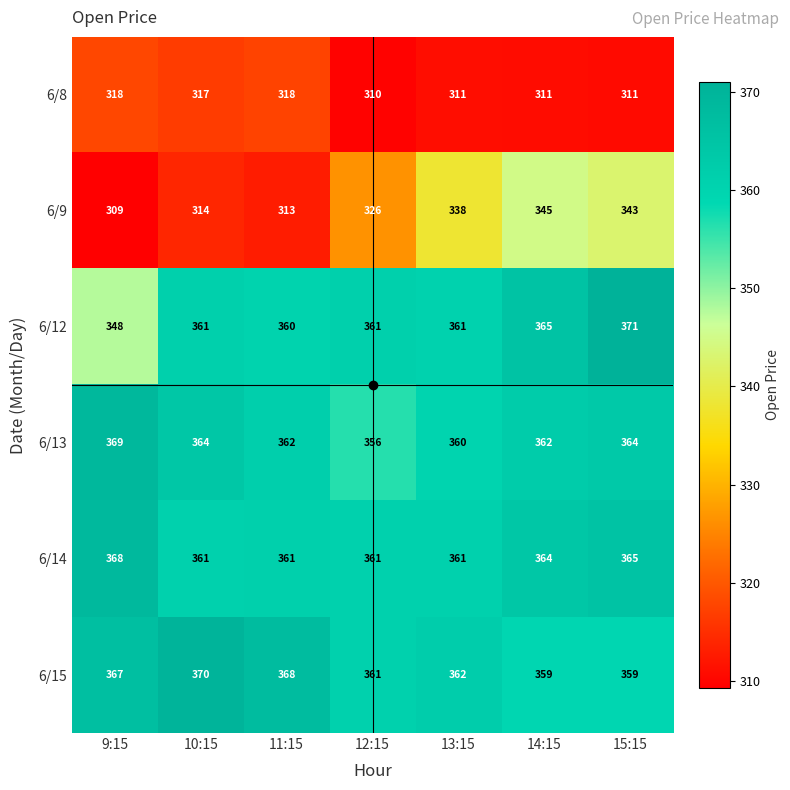

The value of 6/13 at 12:15 is 544. True or false?

False